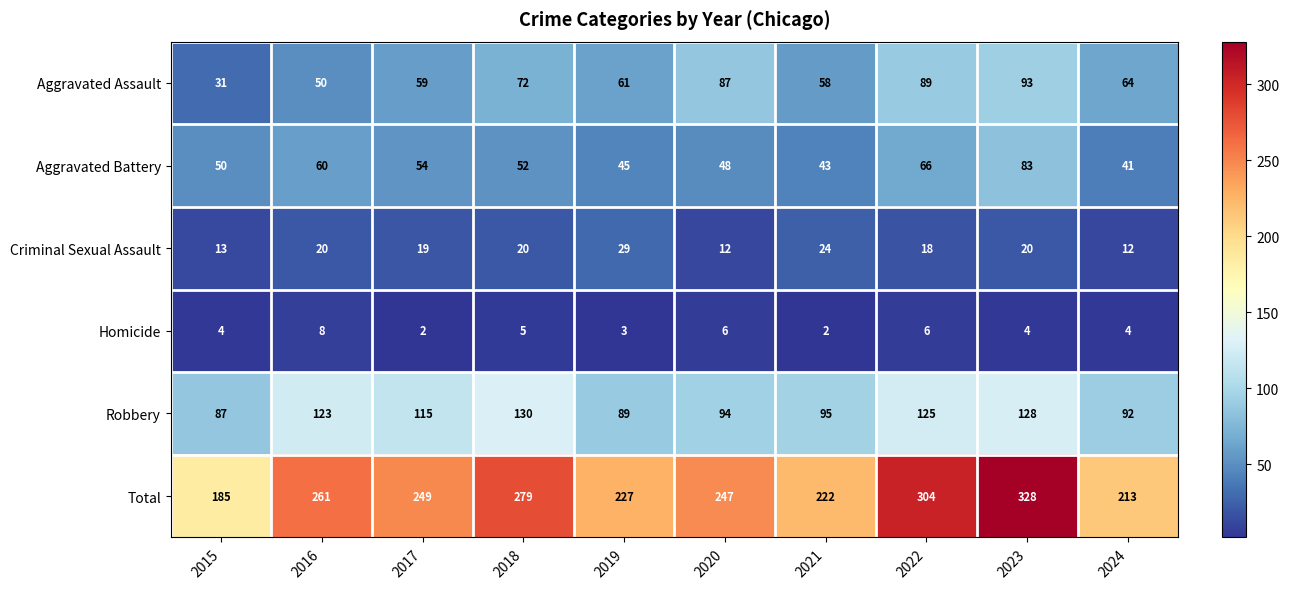

At 2023, list the series in order from largest to smallest.

Total, Robbery, Aggravated Assault, Aggravated Battery, Criminal Sexual Assault, Homicide